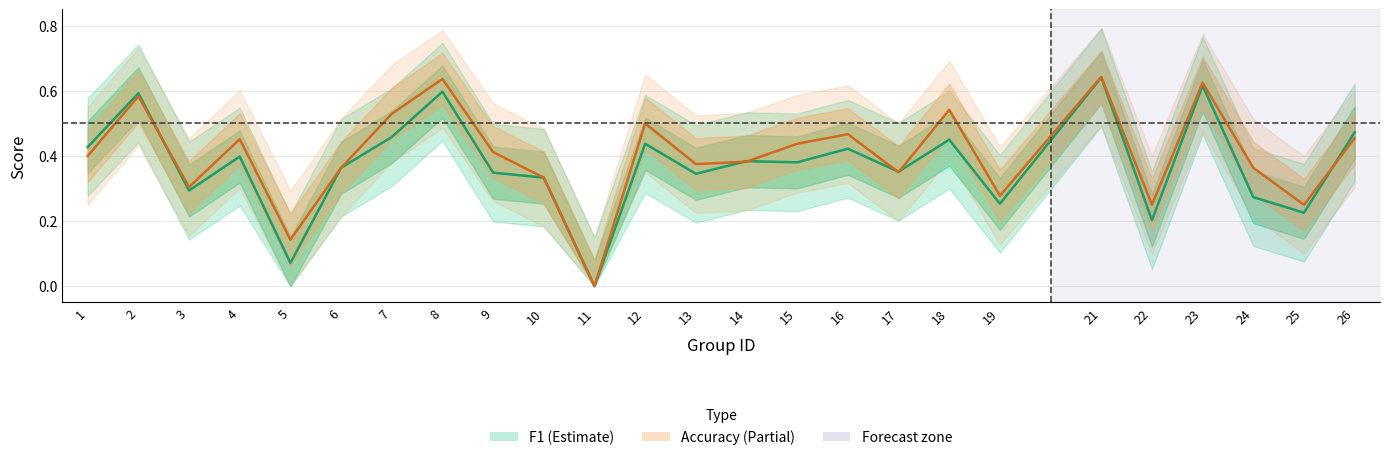

What is the difference between the f1 values at 19 and 23?

0.4